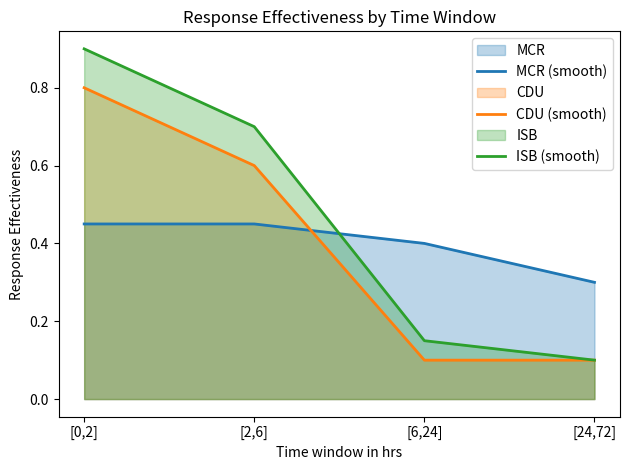

How many lines are shown in the chart?

3